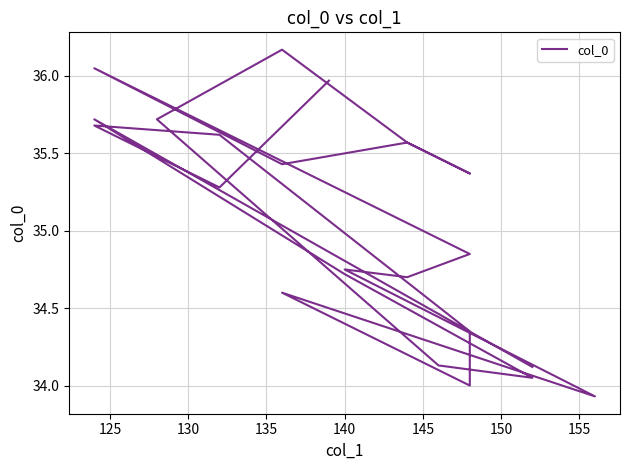

What is the difference between the maximum and minimum values?

2.2